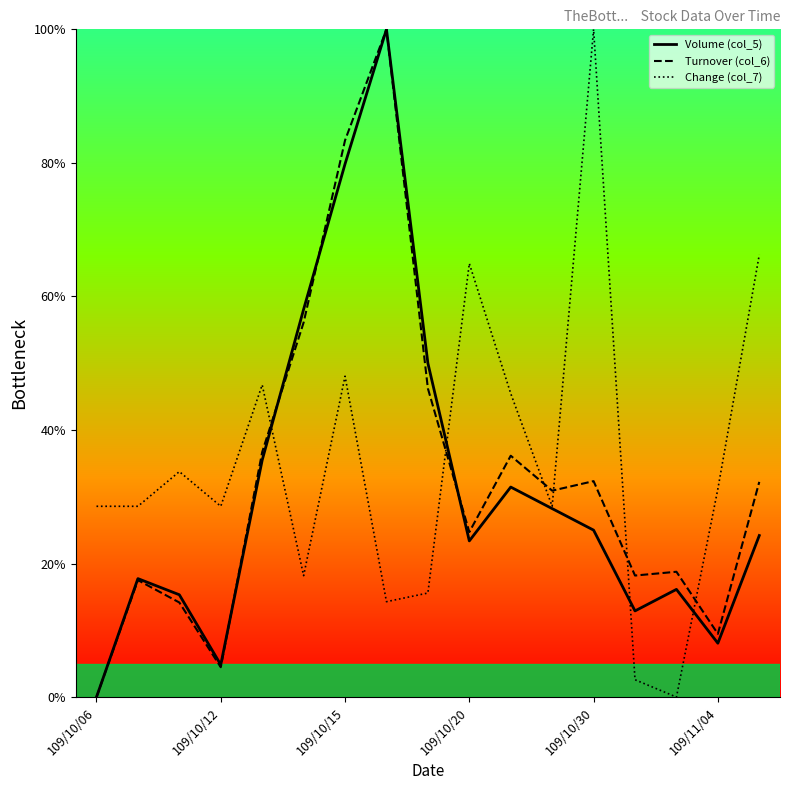

What is the highest value of the Volume (col_5) series?

100.0